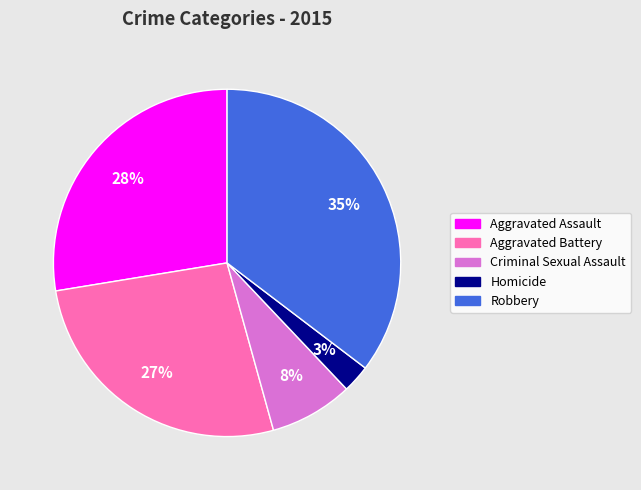

Rank the categories by value from lowest to highest.

Homicide, Criminal Sexual Assault, Aggravated Battery, Aggravated Assault, Robbery